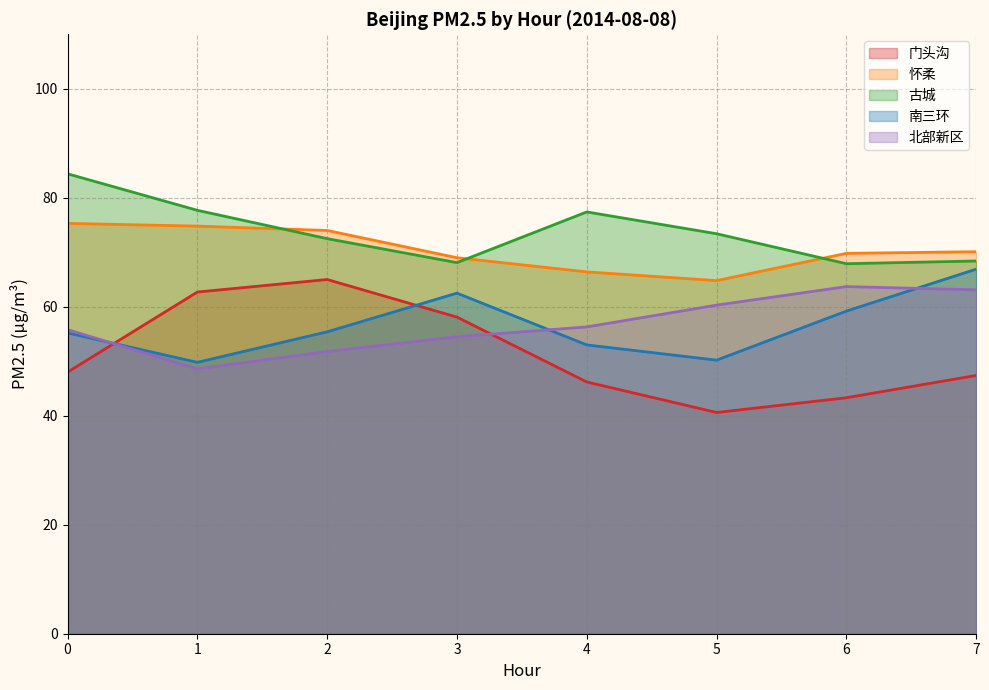

What is the total value across all series at 7?

315.9